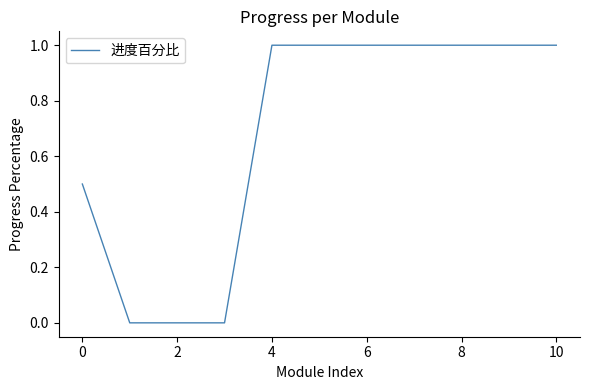

What is the difference between the maximum and minimum values?

1.0